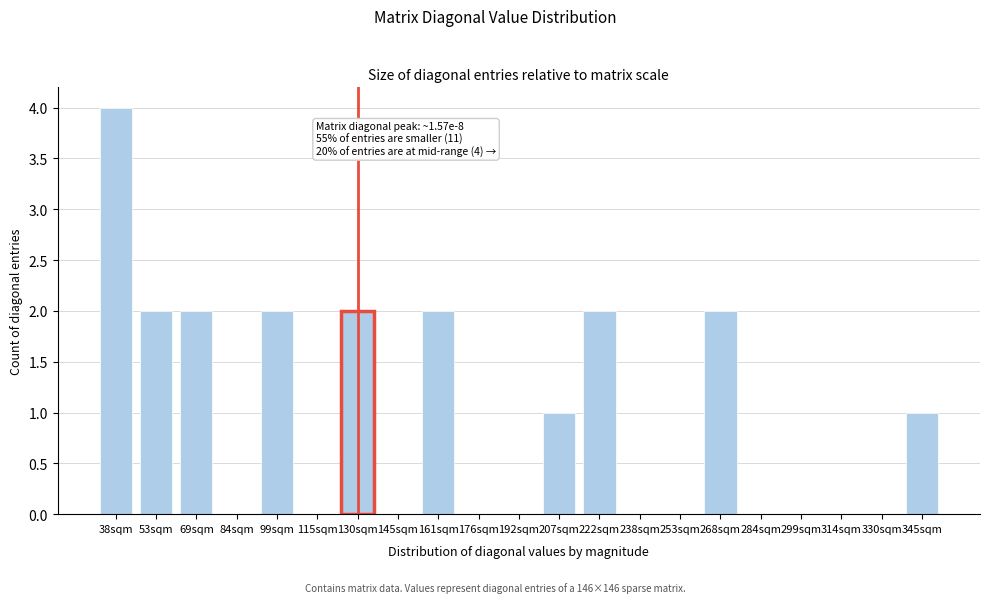

Reading left to right, extract all data points from this chart.

38sqm=4	53sqm=2	69sqm=2	84sqm=0	99sqm=2	115sqm=0	130sqm=2	145sqm=0	161sqm=2	176sqm=0	192sqm=0	207sqm=1	222sqm=2	238sqm=0	253sqm=0	268sqm=2	284sqm=0	299sqm=0	314sqm=0	330sqm=0	345sqm=1